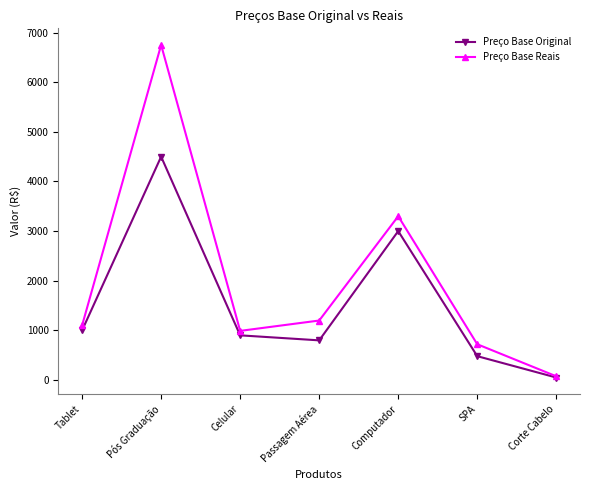

At how many categories does at least one series exceed 4522?

1